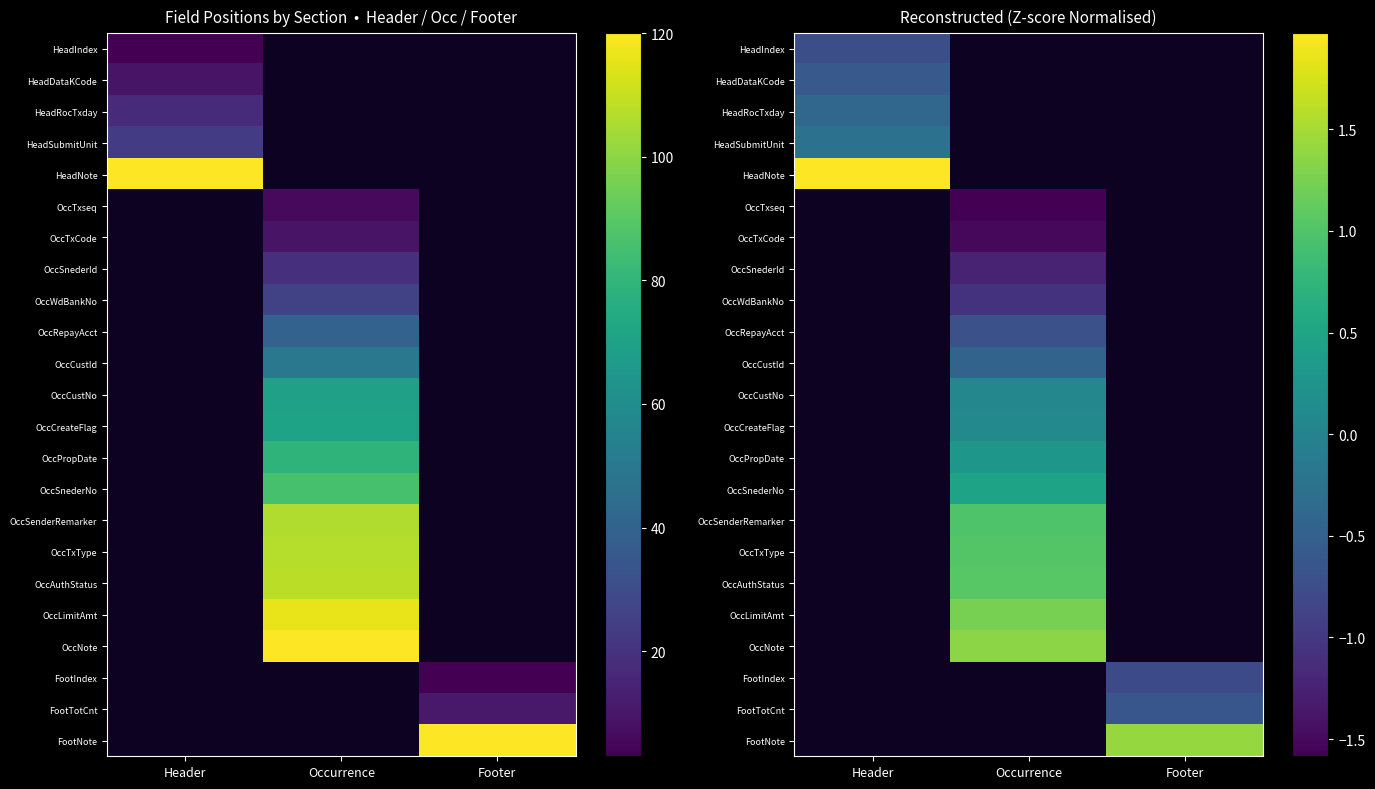

The HeadSubmitUnit series shows -0.2 at Header. True or false?

True